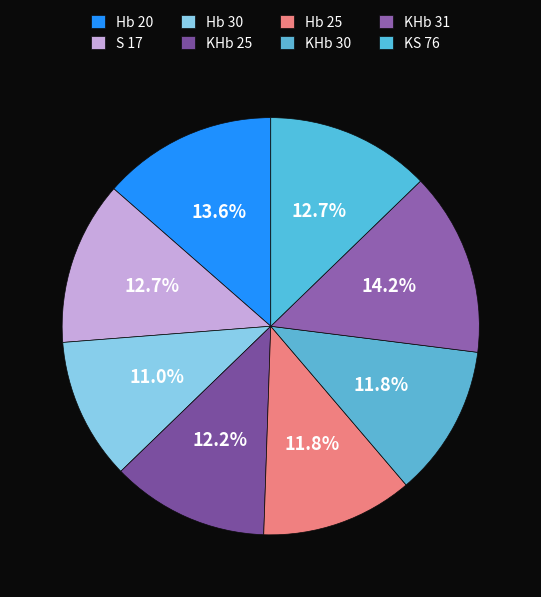

To the nearest percent, what portion does S 17 represent?

13%